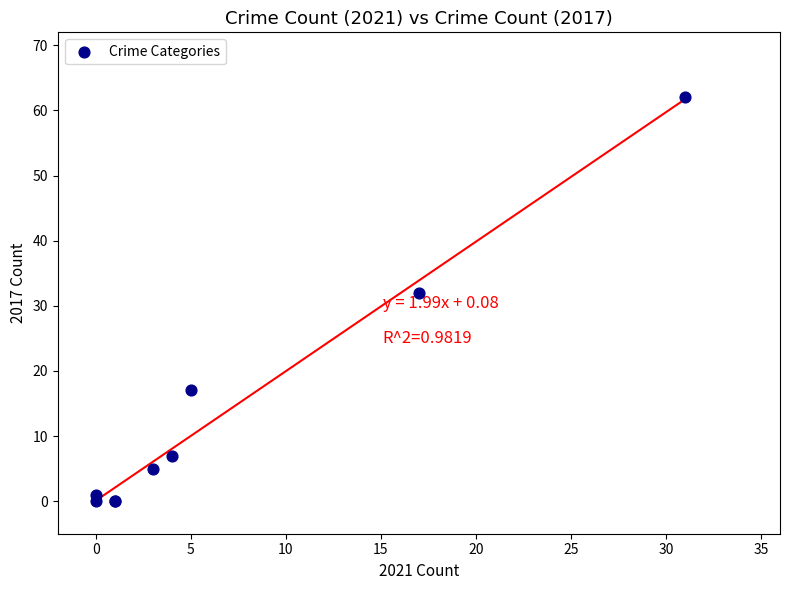

What Y value in the scatter plot is closest to 31?

32